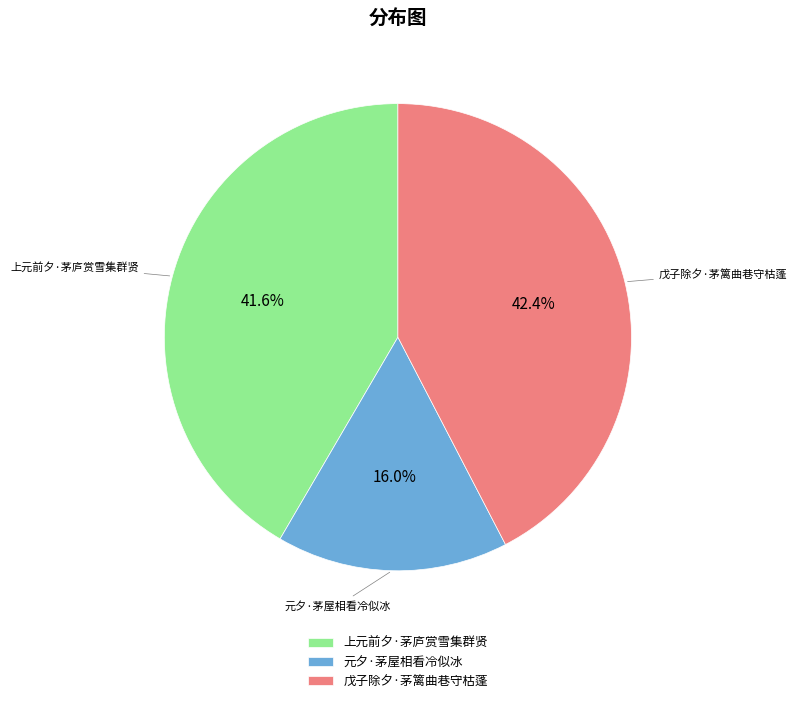

Combined, what portion of the pie is 上元前夕·茅庐赏雪集群贤 and 元夕·茅屋相看冷似冰?

57.6%